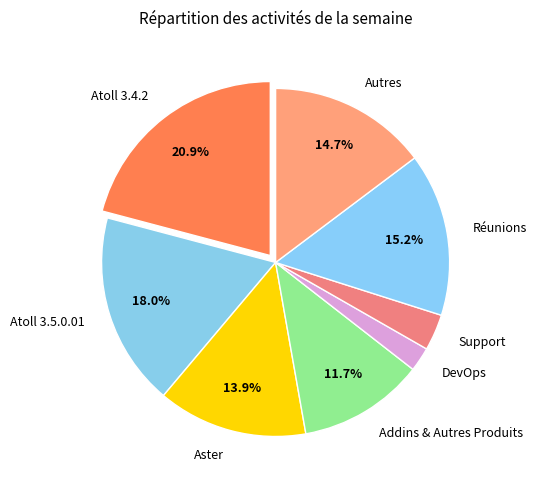

Does Réunions represent more than half of the total?

No